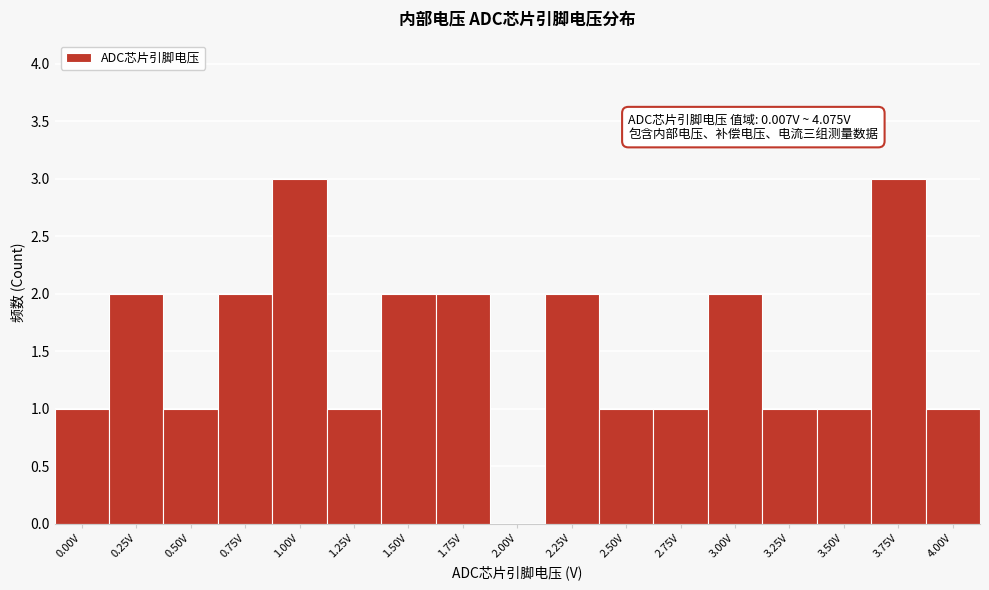

Reading left to right, transcribe all the data shown in this chart.

0.00V=1	0.25V=2	0.50V=1	0.75V=2	1.00V=3	1.25V=1	1.50V=2	1.75V=2	2.00V=0	2.25V=2	2.50V=1	2.75V=1	3.00V=2	3.25V=1	3.50V=1	3.75V=3	4.00V=1